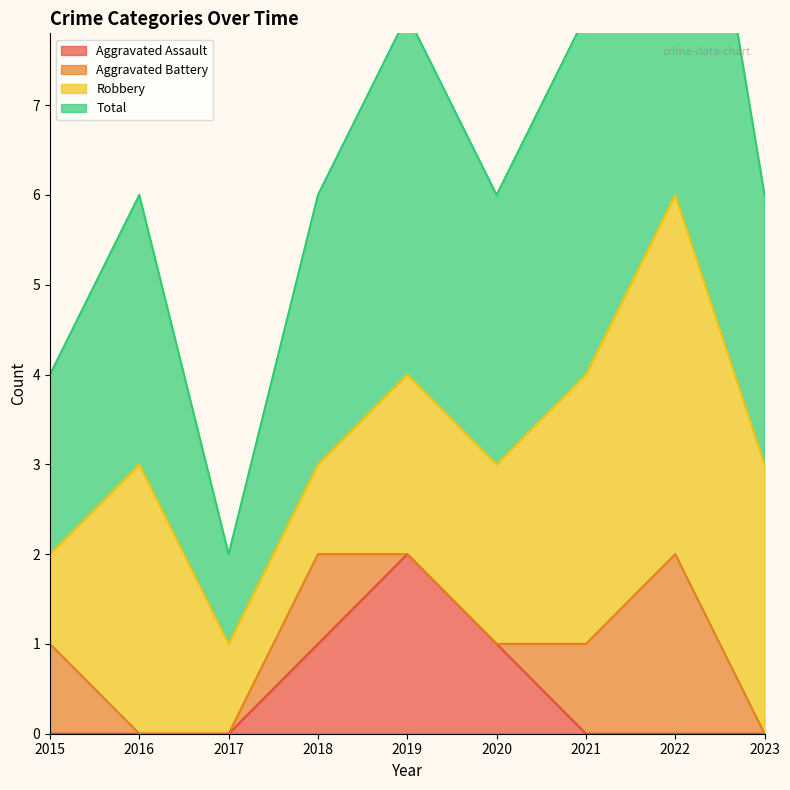

What is the highest value of the Aggravated Assault series?

2